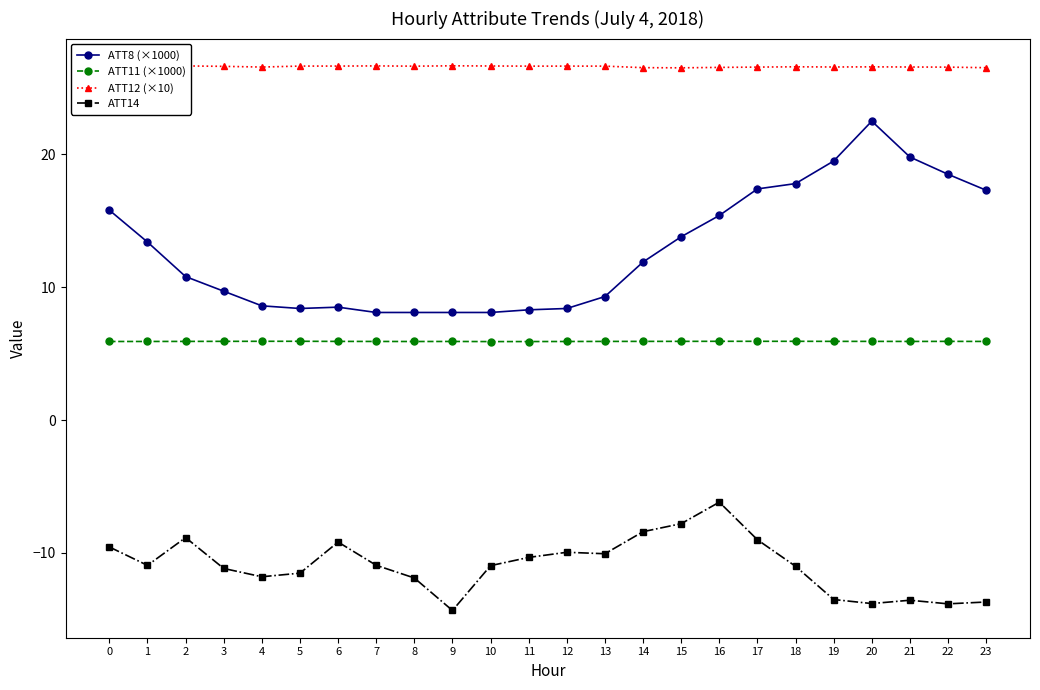

The value of ATT12 (×10) at 21 is 26.6. True or false?

True